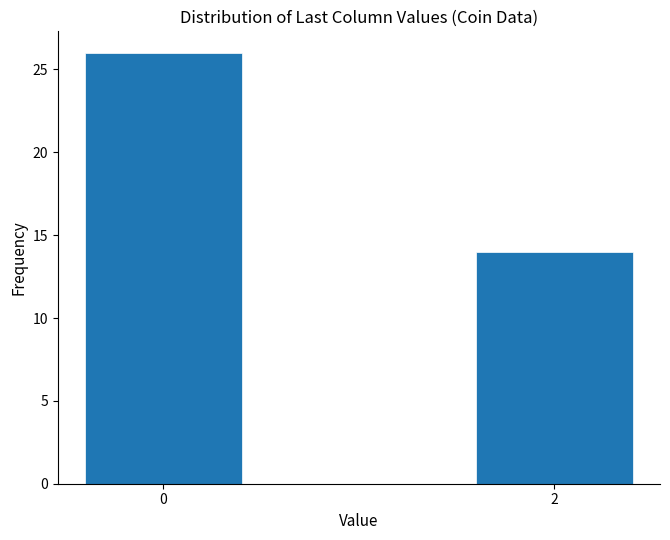

Reading left to right, list all the values displayed in this chart.

0=26	2=14